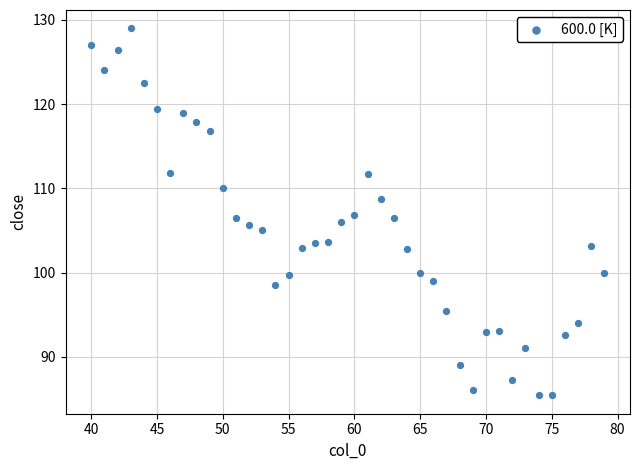

What is the range of Y values (max minus min)?

43.6